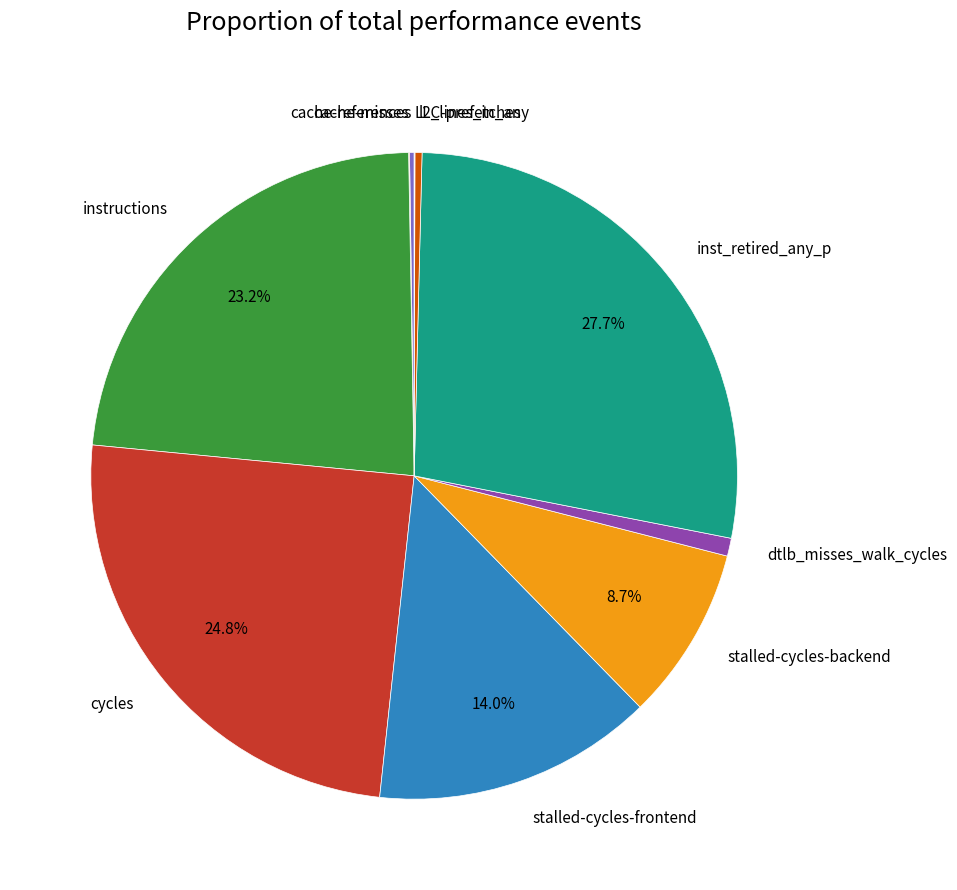

Is there any slice that represents more than half of the pie?

No